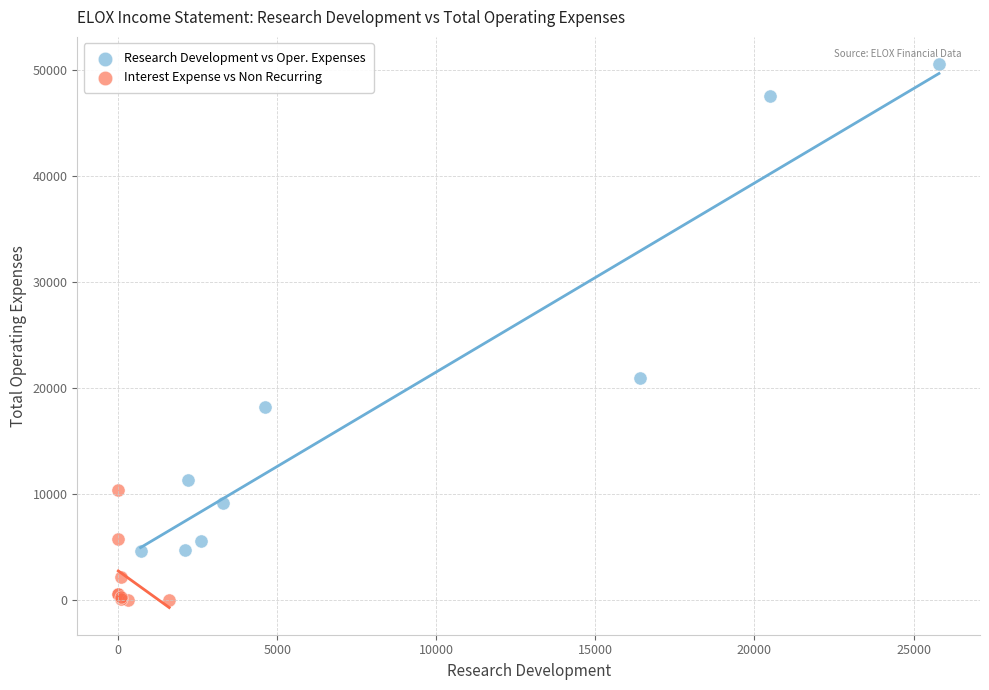

Which series has the widest spread of Y values?

Research Development vs Oper. Expenses